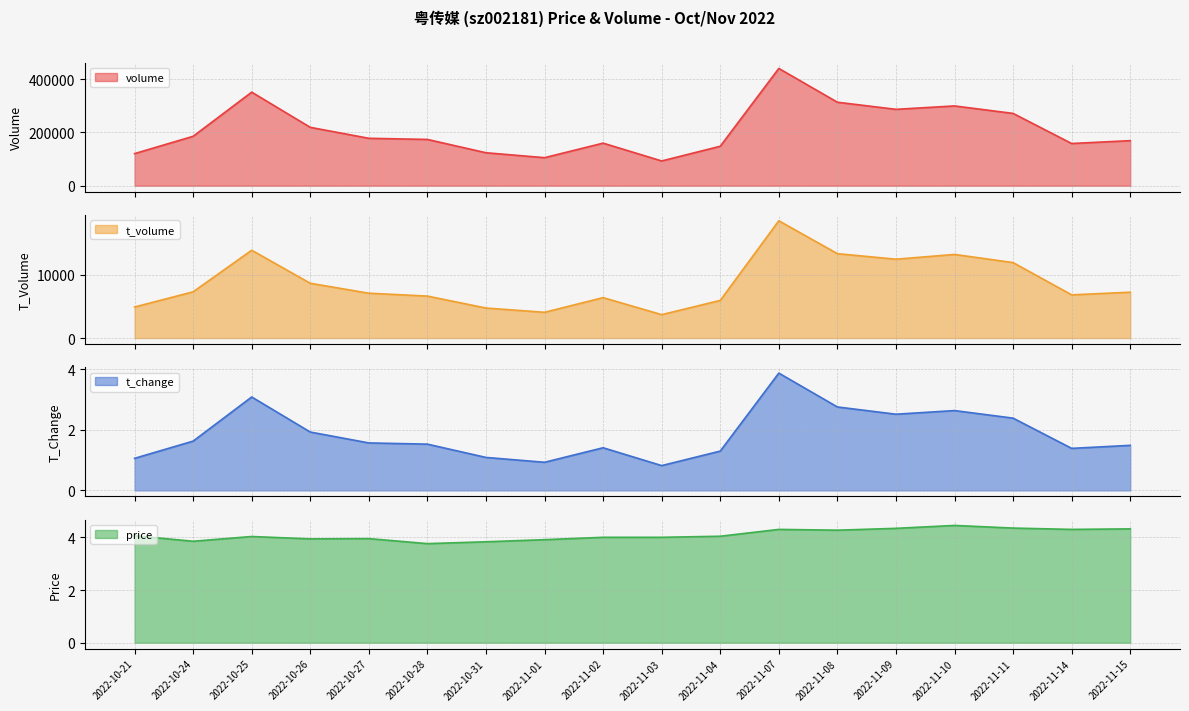

Is it true that volume line equals 173504.0 at 2022-10-28?

True